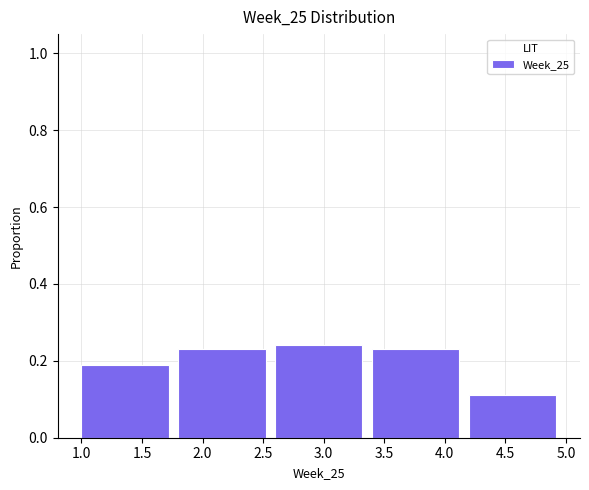

Reading left to right, transcribe this chart: for each bar, give the range it covers on the x-axis and its height. The values are not printed on the chart, so give them approximately, as read against the axis.

1.0 to 1.8: 0.20
1.8 to 2.6: 0.24
2.6 to 3.4: 0.24
3.4 to 4.2: 0.24
4.2 to 5.0: 0.12